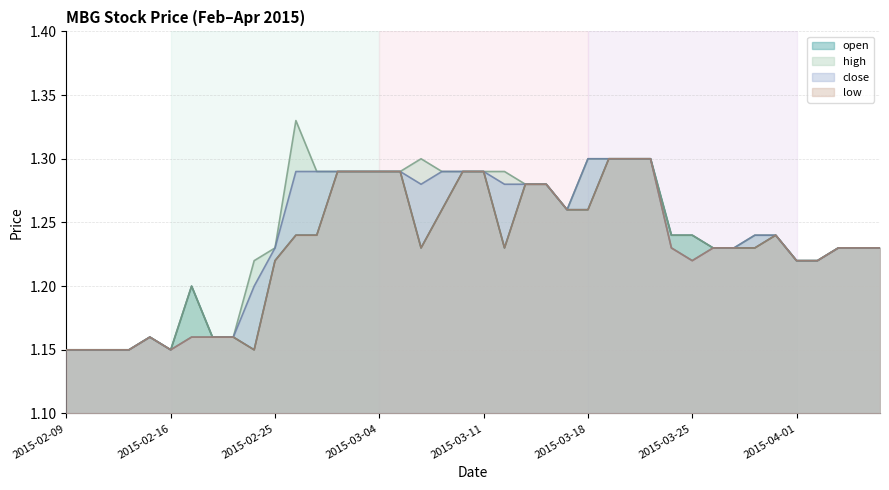

What is the highest value of the close series?

1.3